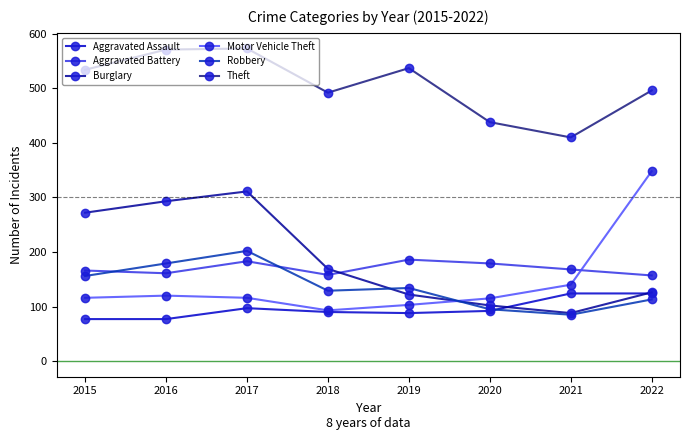

What value does the Aggravated Battery series have at 2018, to the nearest 10?

160